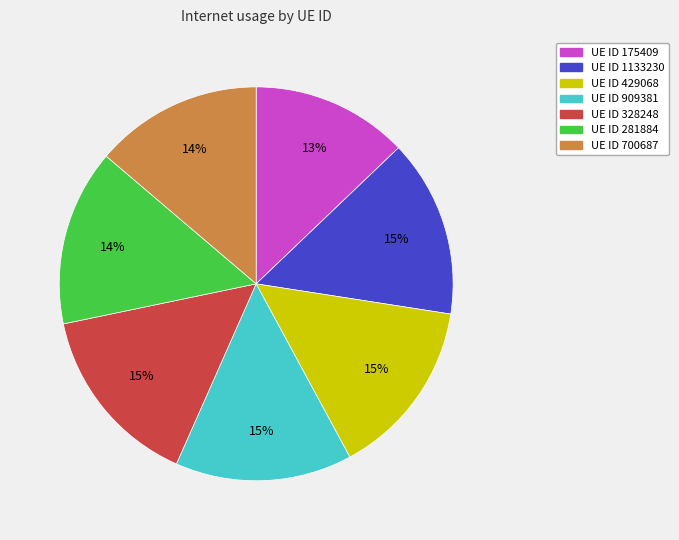

To the nearest percent, what is the average slice percentage?

14%